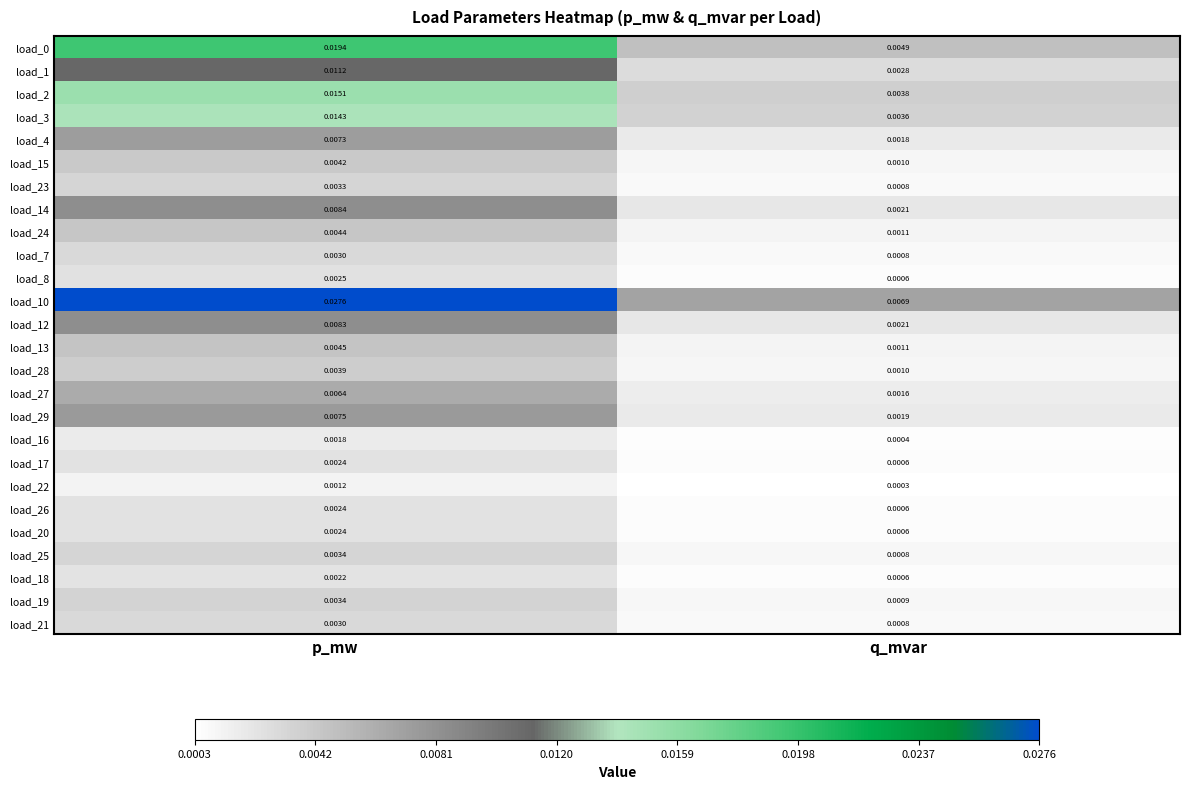

Rank the categories by load_24 value from highest to lowest.

p_mw, q_mvar